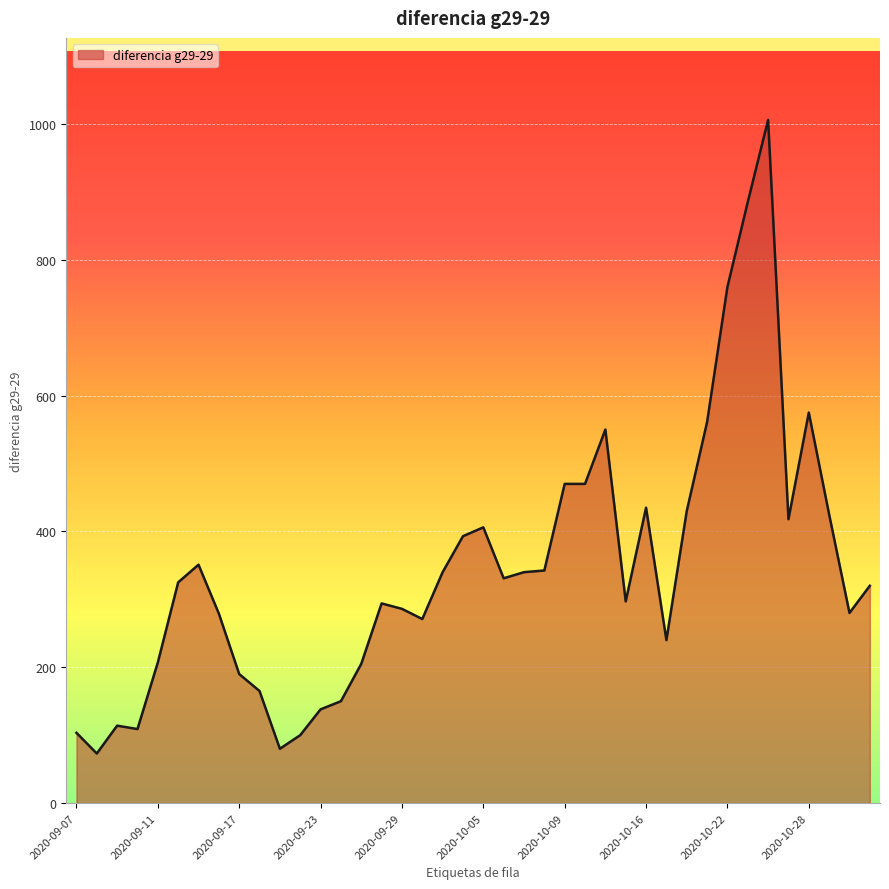

What is the smallest value displayed?

73.0